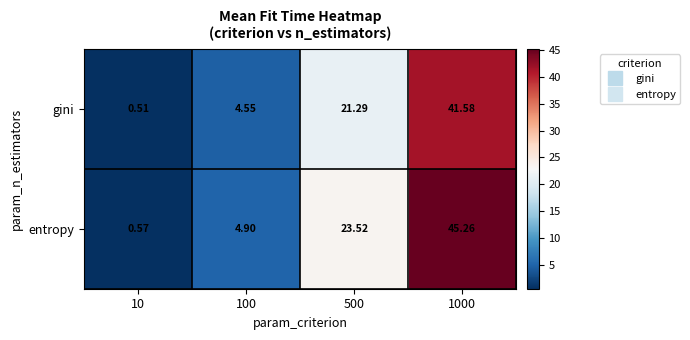

At which category is the sum across all series the highest?

1000